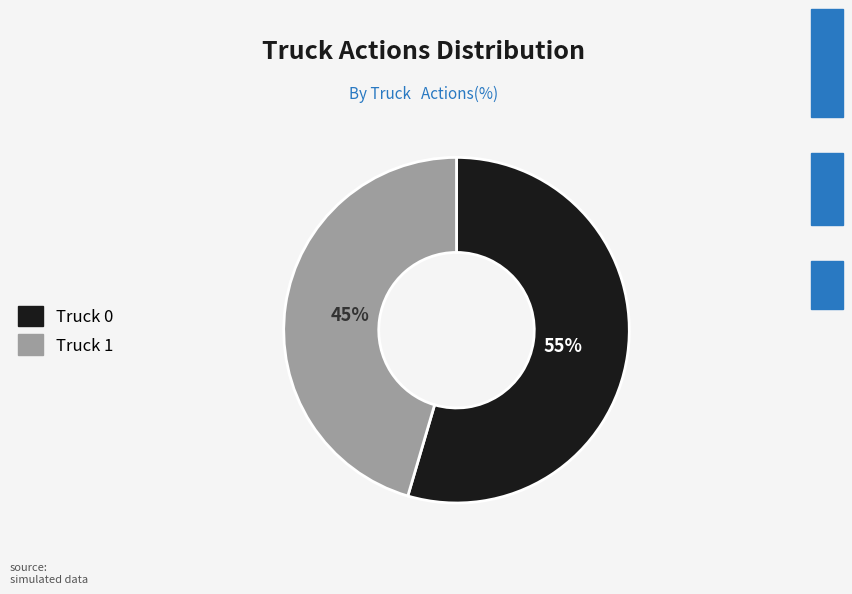

Rank the categories by value from highest to lowest.

Truck 0, Truck 1